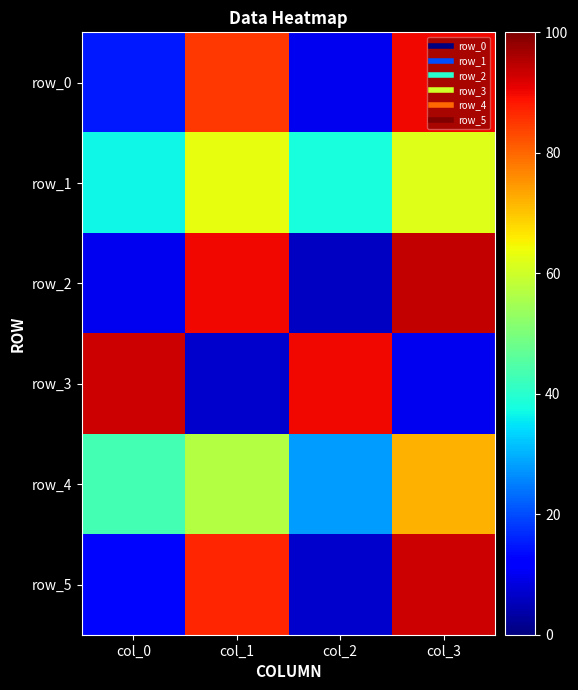

The row_2 series shows 10 at col_0. True or false?

True